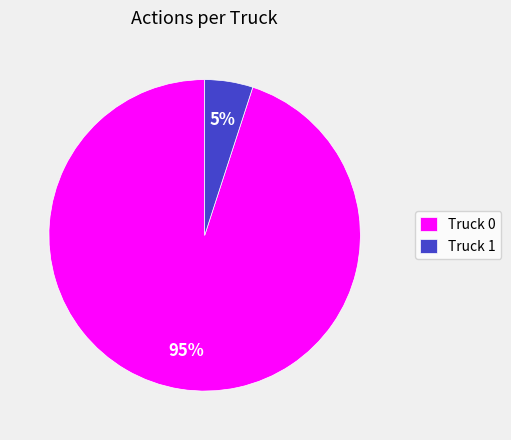

Count the number of slices in the pie.

2